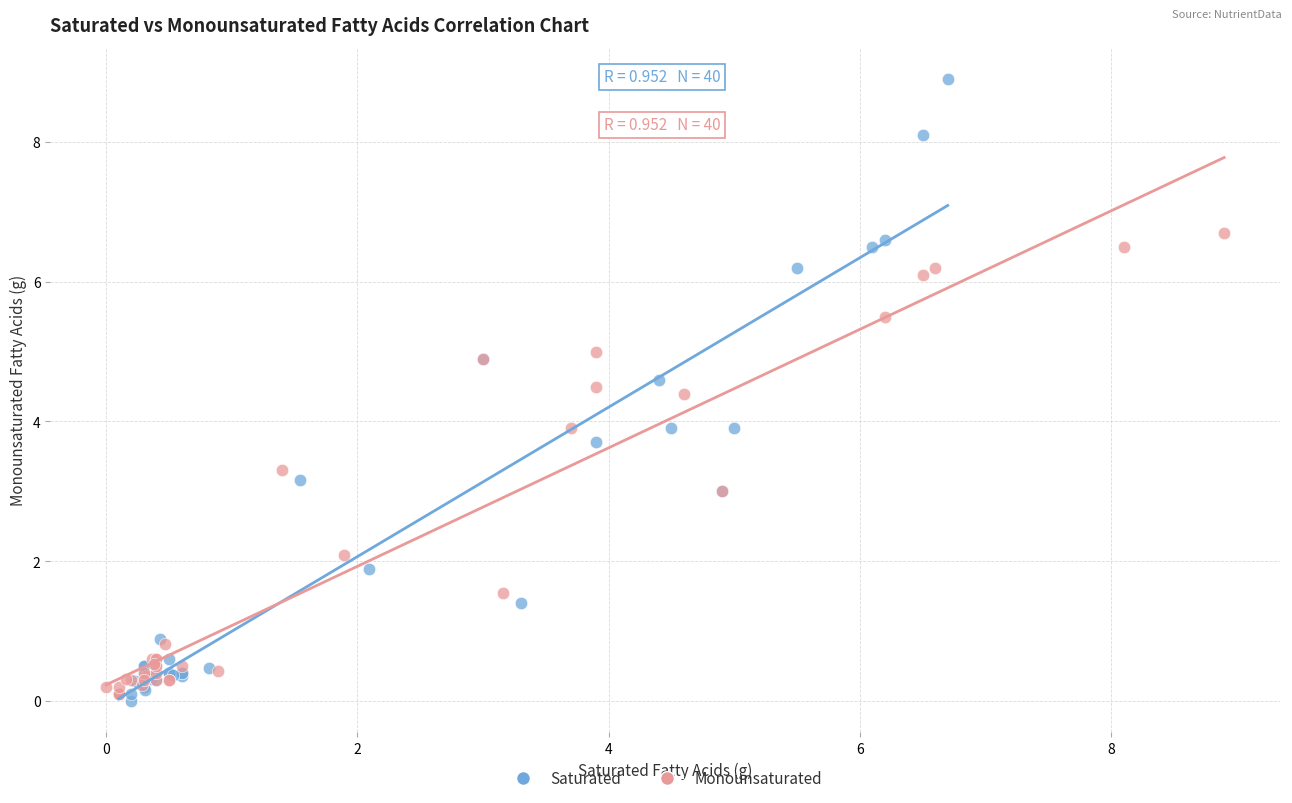

Which series reaches the maximum Y coordinate?

Saturated